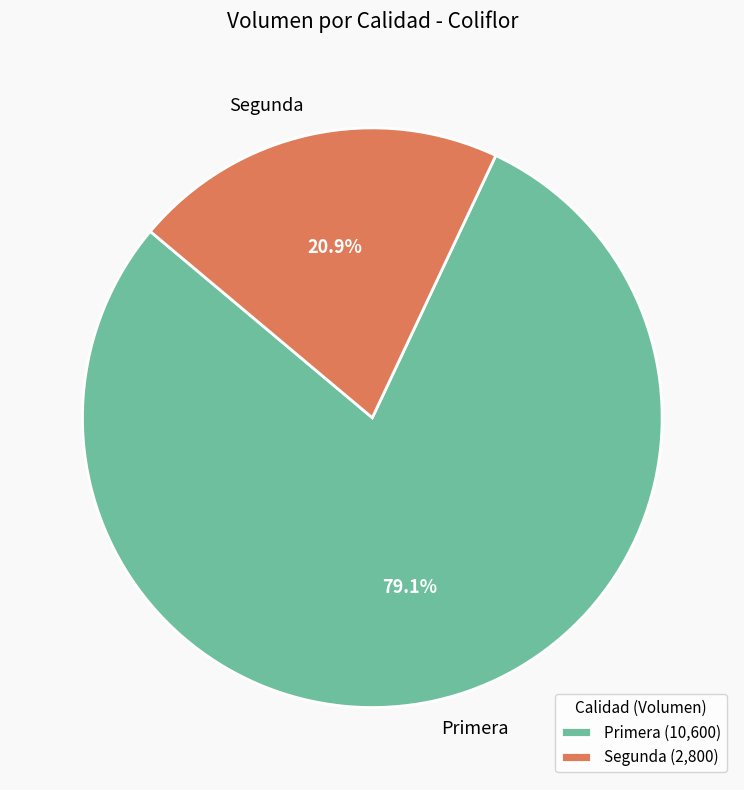

To the nearest percent, what is the average slice percentage?

50%